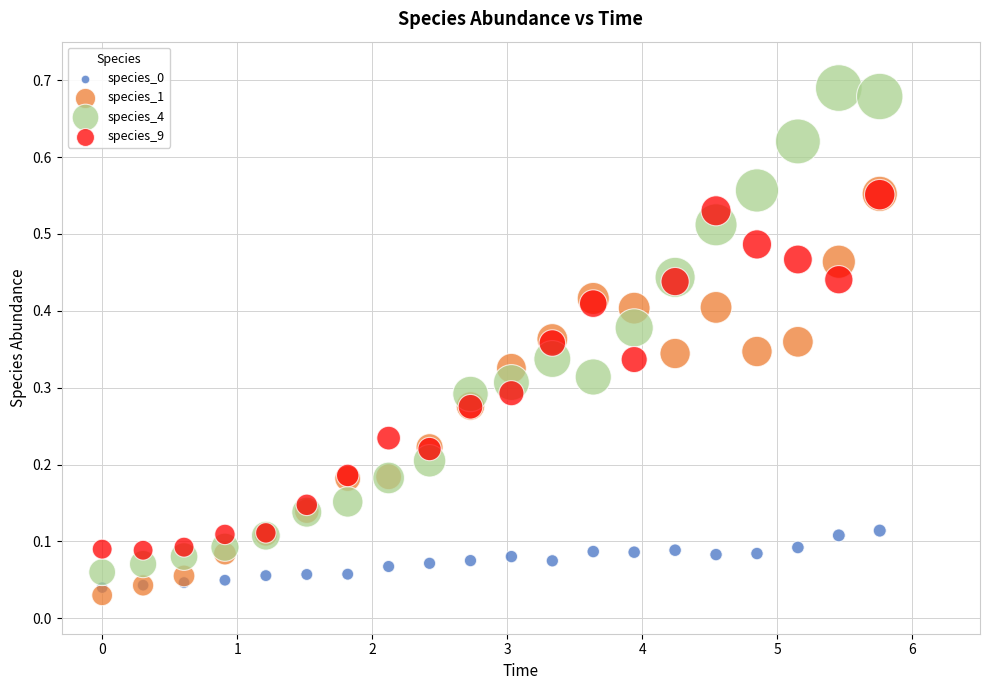

Which series contains the lowest Y value?

species_1